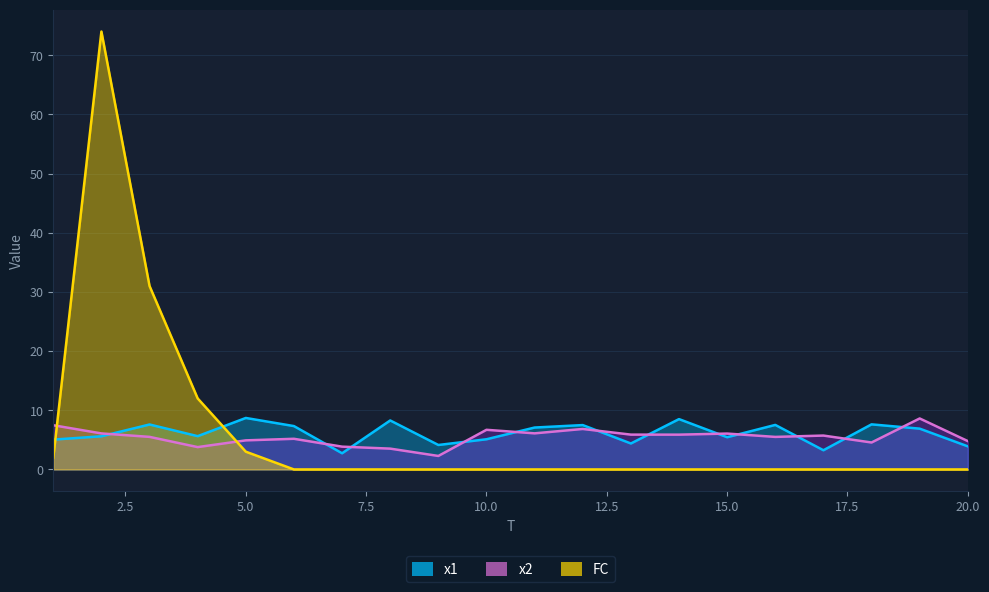

Where does the x2 series first go above 5?

1